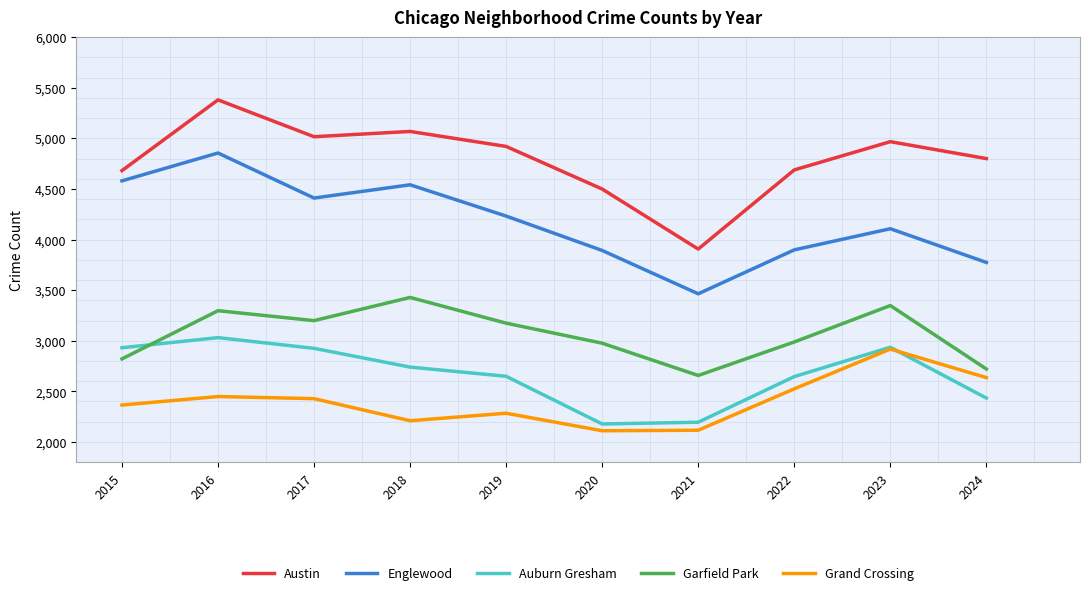

What is the spread (max minus min) of values at 2015?

2316